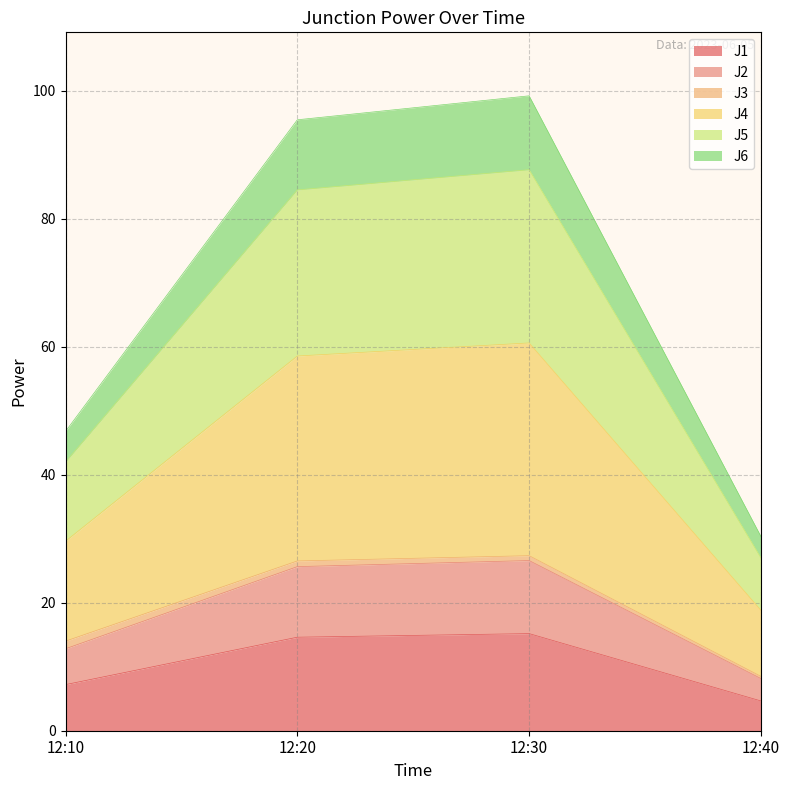

True or false: J4 has more than 2 points higher than both neighbors.

False